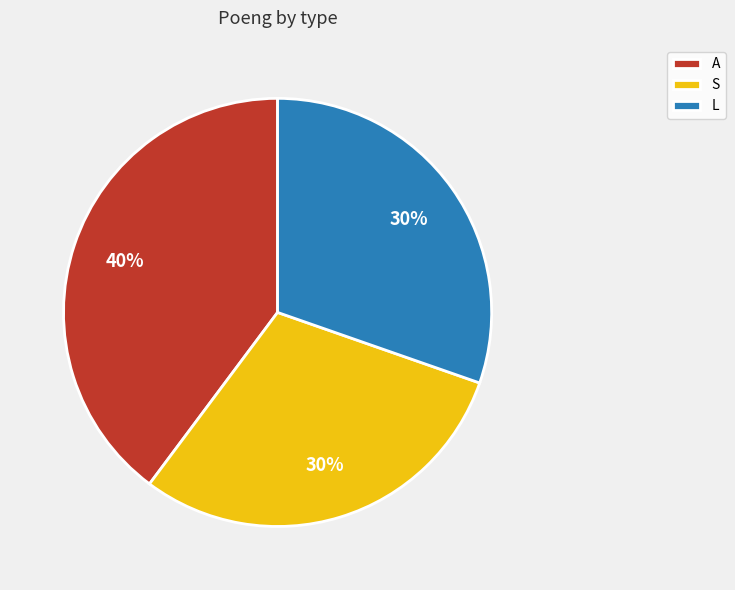

The S slice represents 37% of the pie. True or false?

False